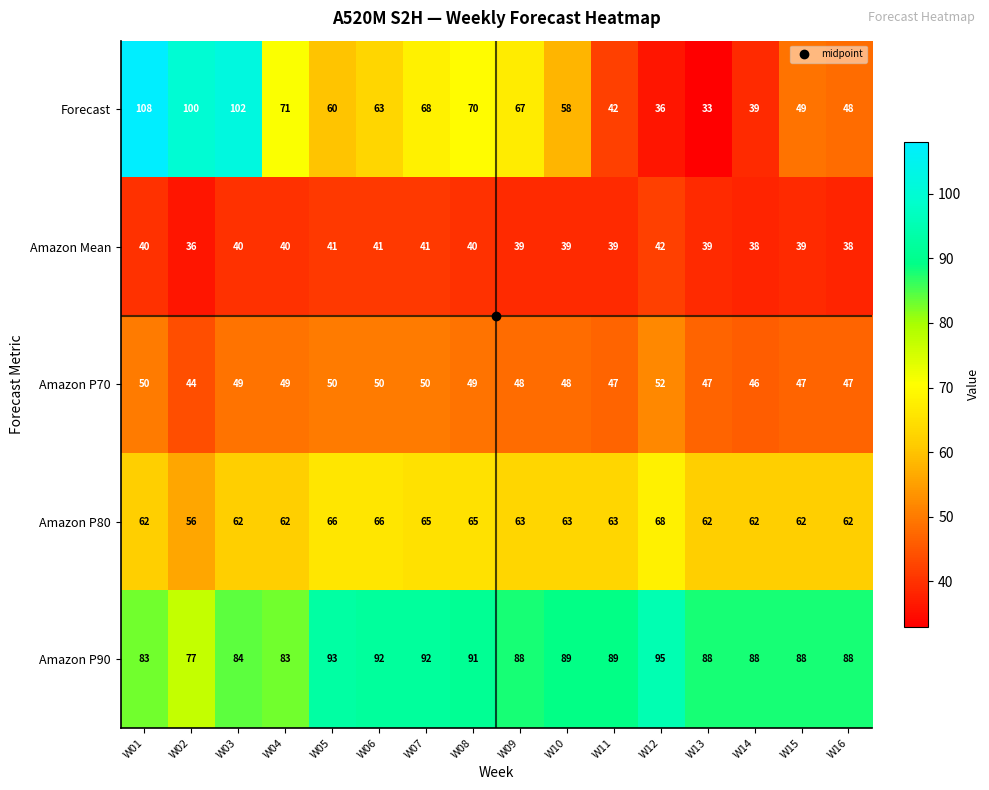

The value of Forecast at W05 is 60. True or false?

True